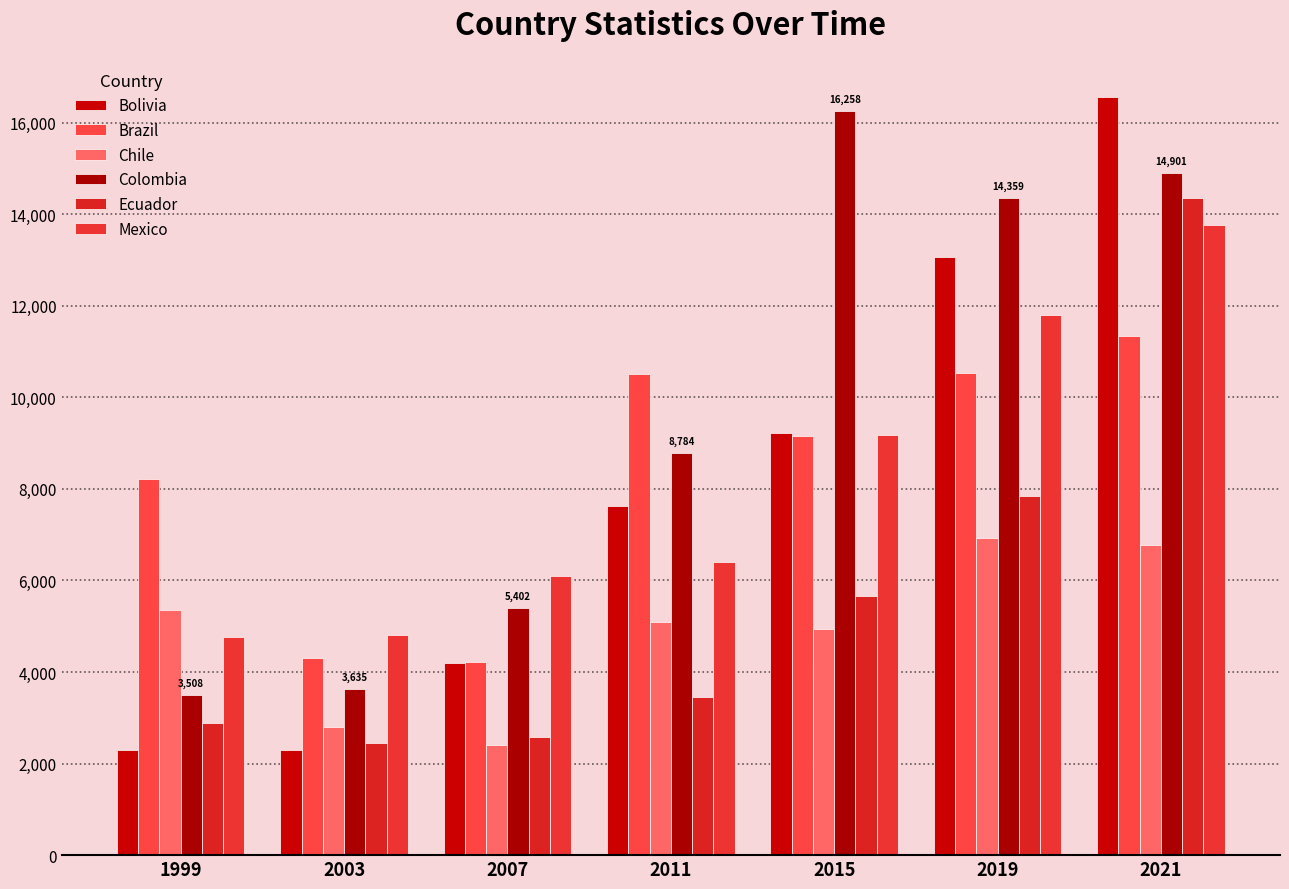

What is the value of the Chile bar at the 4th from the left?

5087